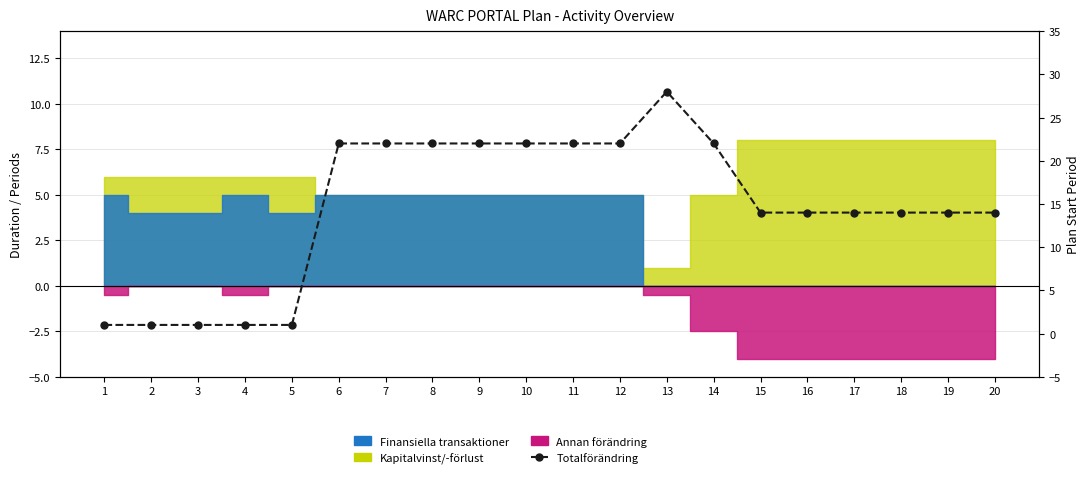

What is the change in value from 4 to 20?

+13